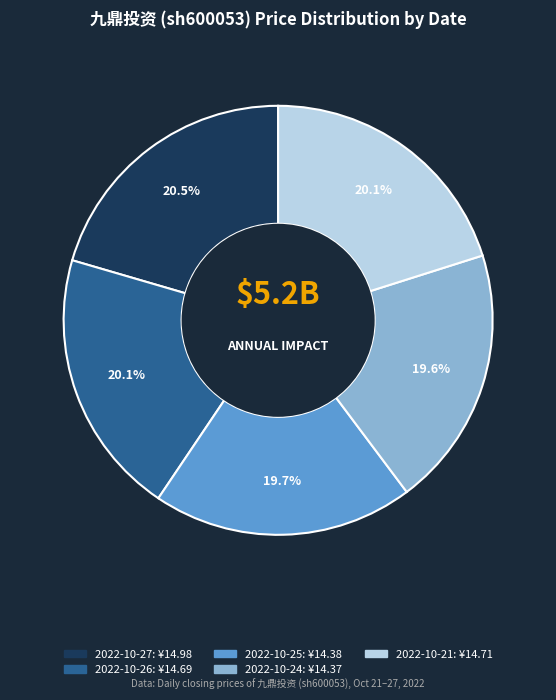

What is the ratio of the value at 2022-10-24 to the value at 2022-10-27?

1.0